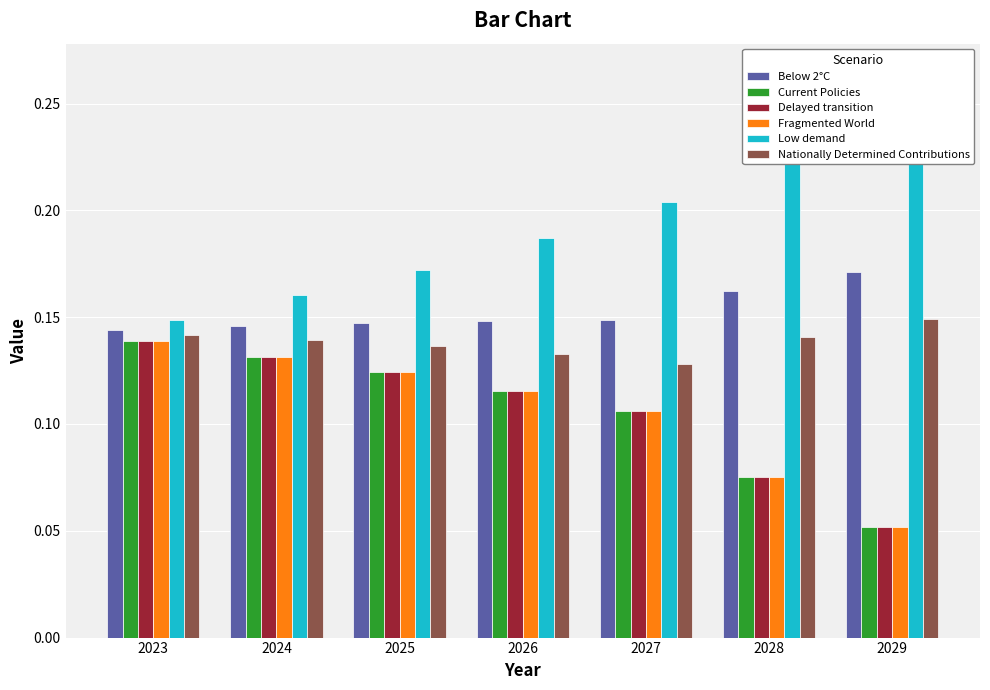

At which category is the sum across all series the highest?

2023